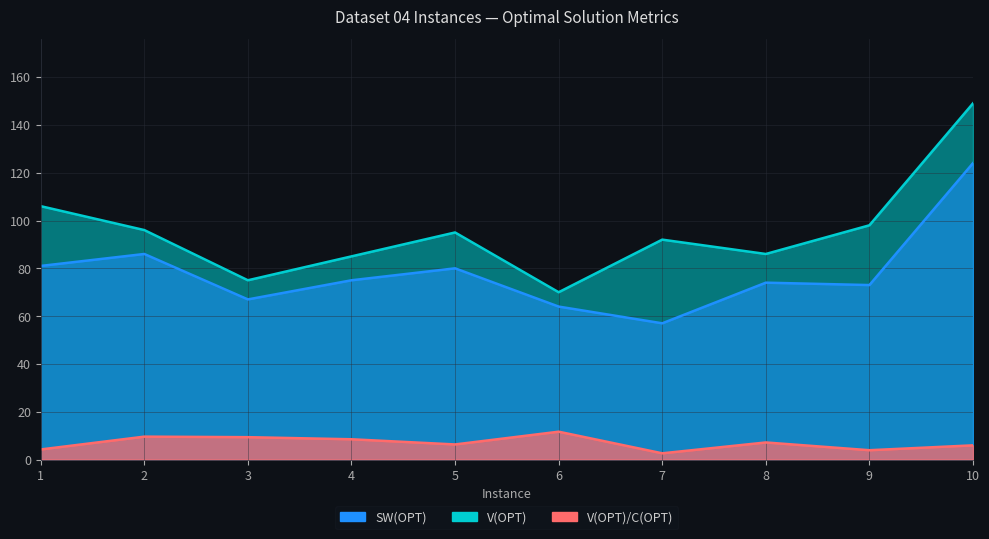

At which category is the sum across all series the highest?

10